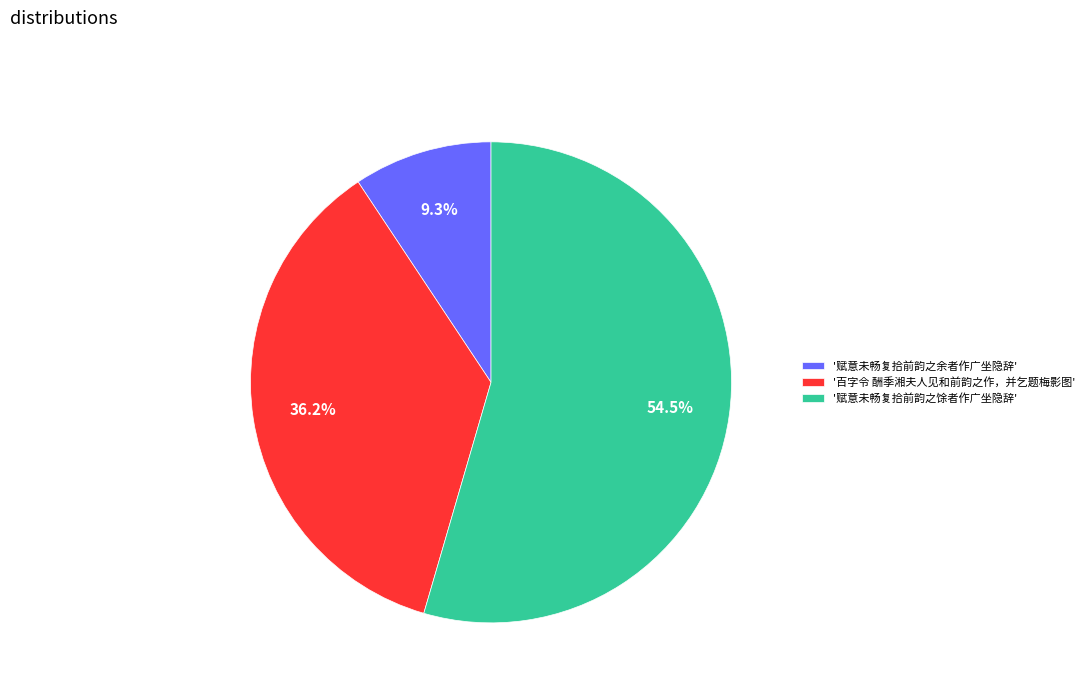

What is the ratio of the value at '赋意未畅复拾前韵之余者作广坐隐辞' to the value at '百字令 酬季湘夫人见和前韵之作，并乞题梅影图'?

0.3